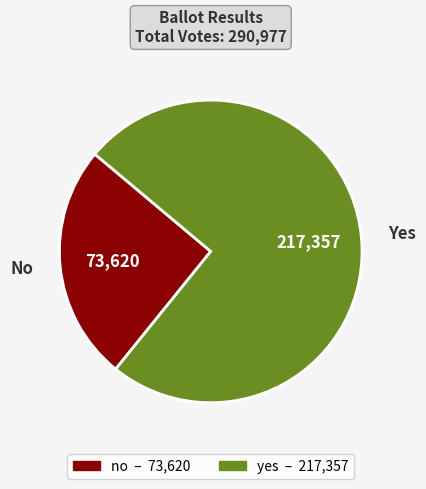

True or false: no accounts for 16% of the total.

False